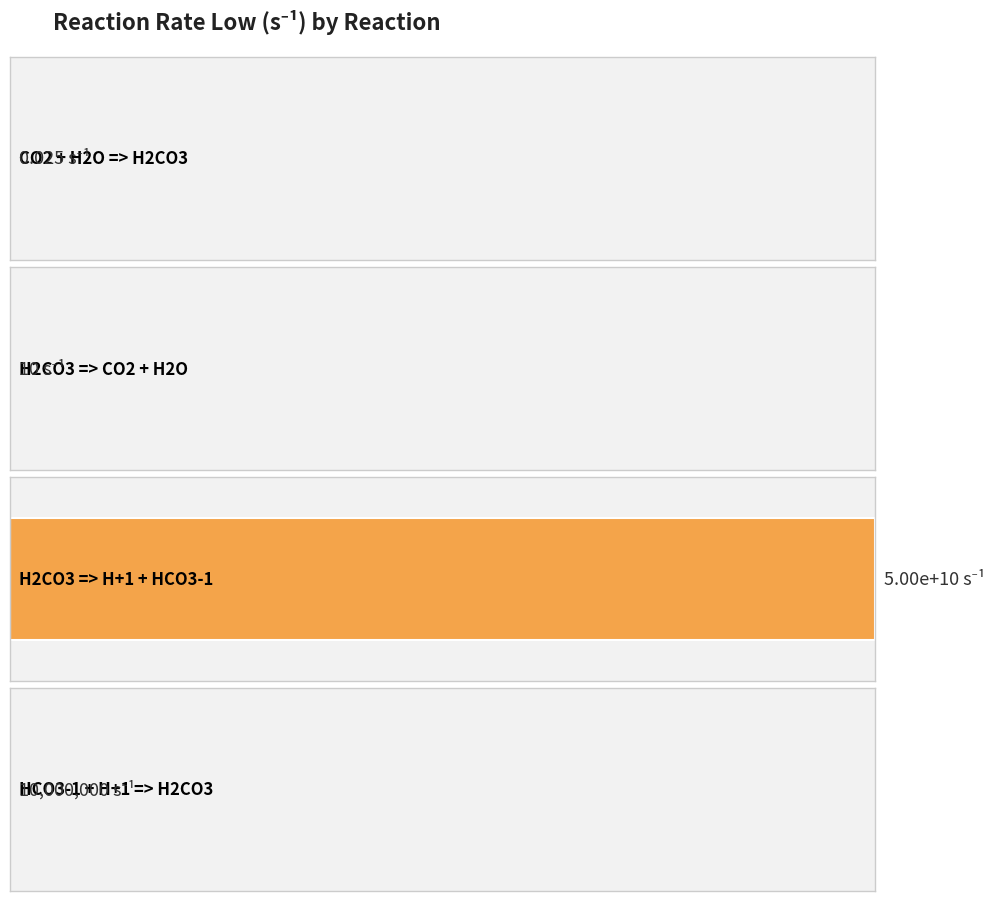

Rank the categories by value from lowest to highest.

CO2 + H2O => H2CO3, H2CO3 => CO2 + H2O, HCO3-1 + H+1 => H2CO3, H2CO3 => H+1 + HCO3-1